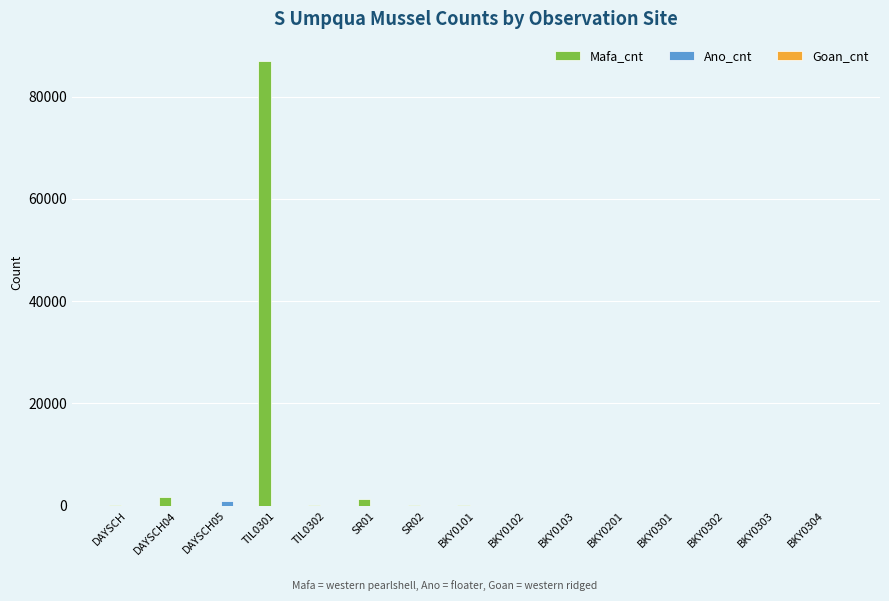

How many series are shown in this chart?

3